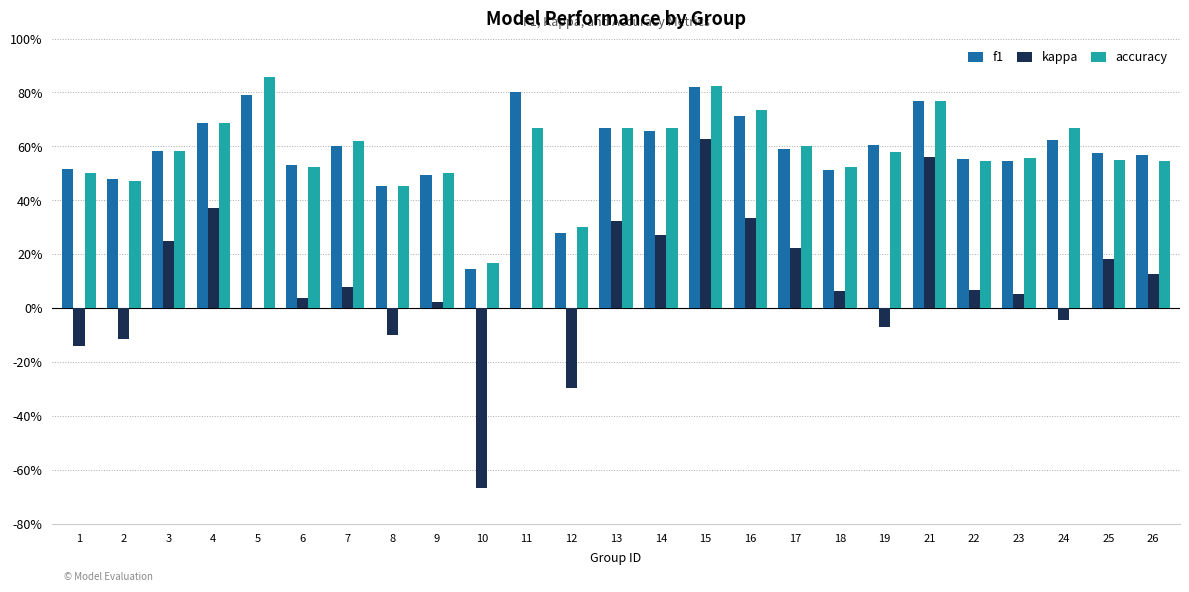

Rank the series at 25 from highest to lowest value.

f1, accuracy, kappa